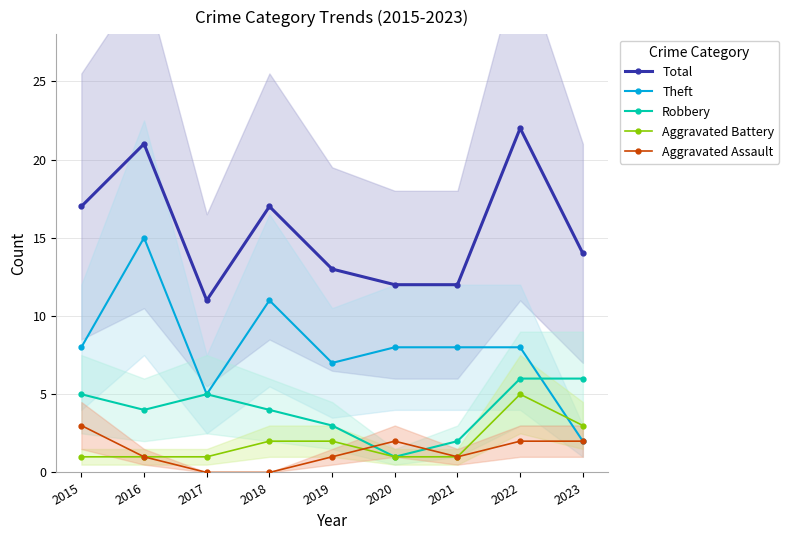

Reading right to left, what are all the values shown in this chart?

Total: 2023=14	2022=22	2021=12	2020=12	2019=13	2018=17	2017=11	2016=21	2015=17
Theft: 2023=2	2022=8	2021=8	2020=8	2019=7	2018=11	2017=5	2016=15	2015=8
Robbery: 2023=6	2022=6	2021=2	2020=1	2019=3	2018=4	2017=5	2016=4	2015=5
Aggravated Battery: 2023=3	2022=5	2021=1	2020=1	2019=2	2018=2	2017=1	2016=1	2015=1
Aggravated Assault: 2023=2	2022=2	2021=1	2020=2	2019=1	2018=0	2017=0	2016=1	2015=3